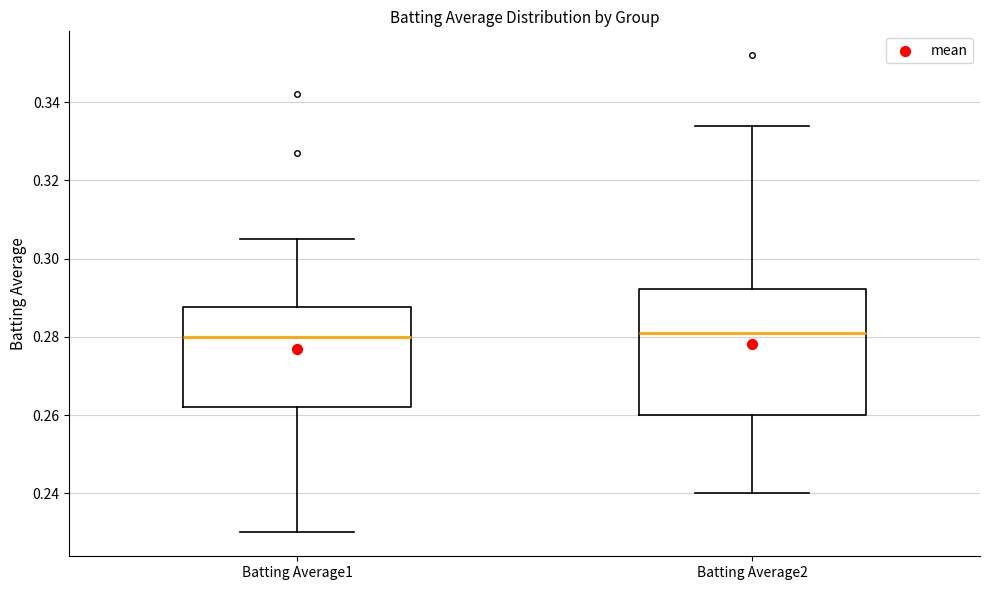

Reading left to right, transcribe this box plot: for each box, give where its median line is, the range the box spans, and where its two whiskers end, as read against the y-axis. The values are not printed on the chart, so give them approximately, as read against the axis.

Batting Average1: median 0.280, box 0.262 to 0.288, whiskers 0.230 to 0.306
Batting Average2: median 0.282, box 0.260 to 0.292, whiskers 0.240 to 0.334